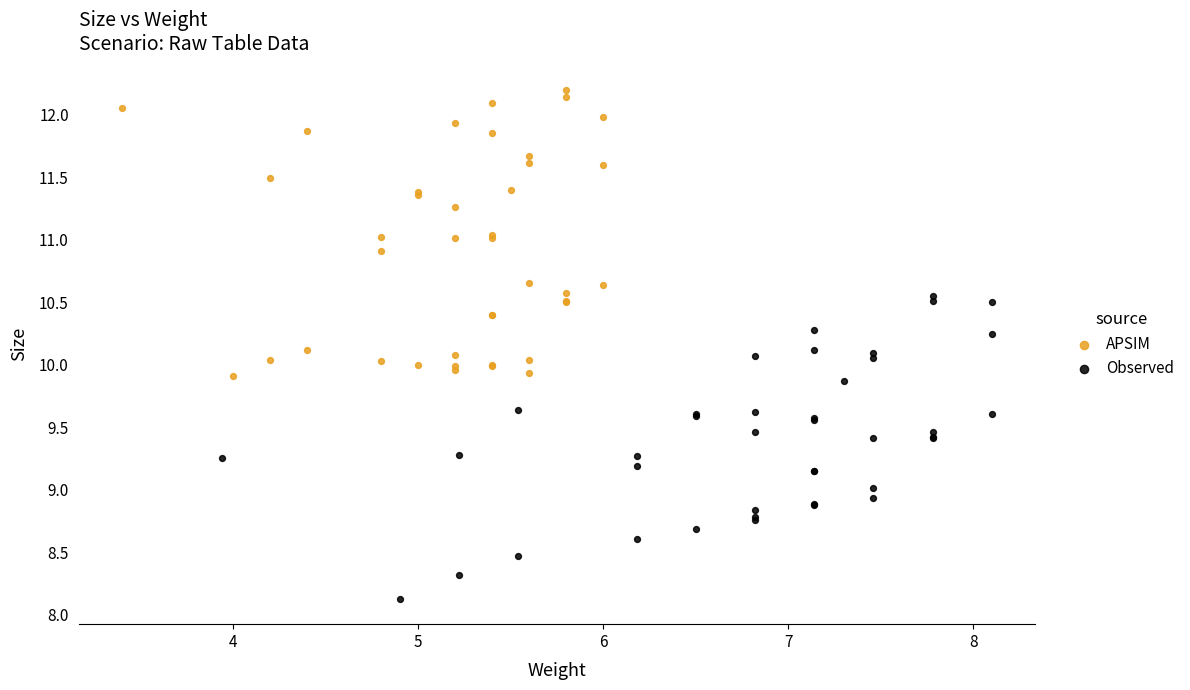

Which series has the widest spread of Y values?

Observed